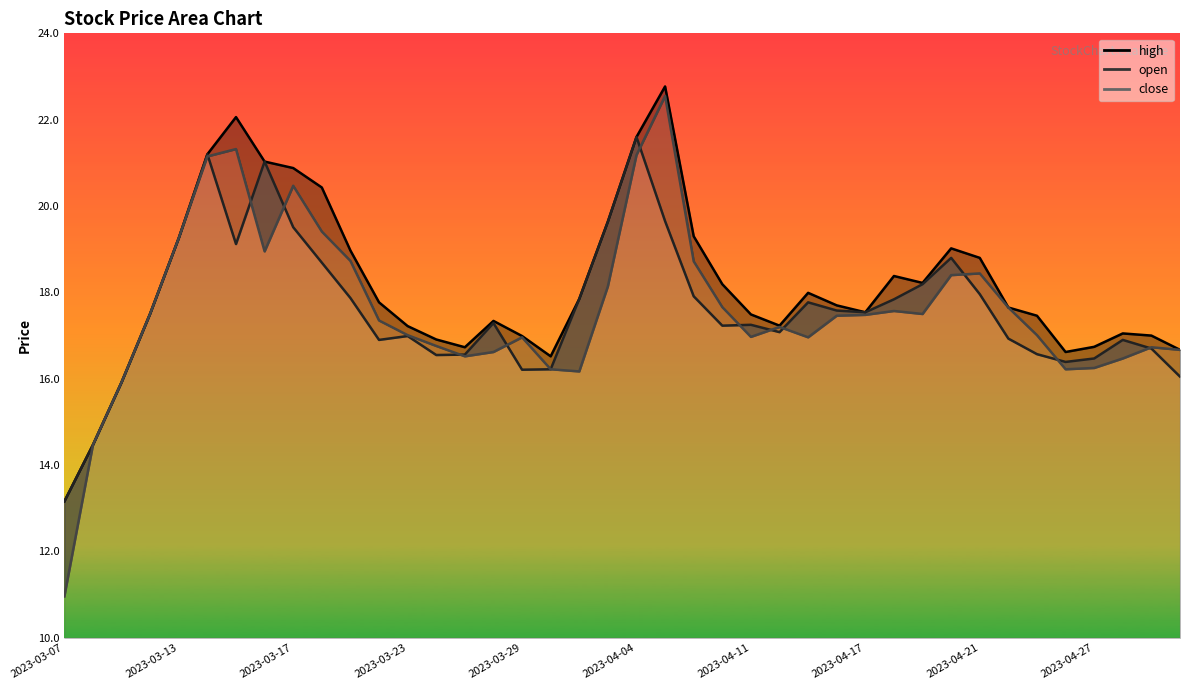

What is the average value of the open series?

17.6